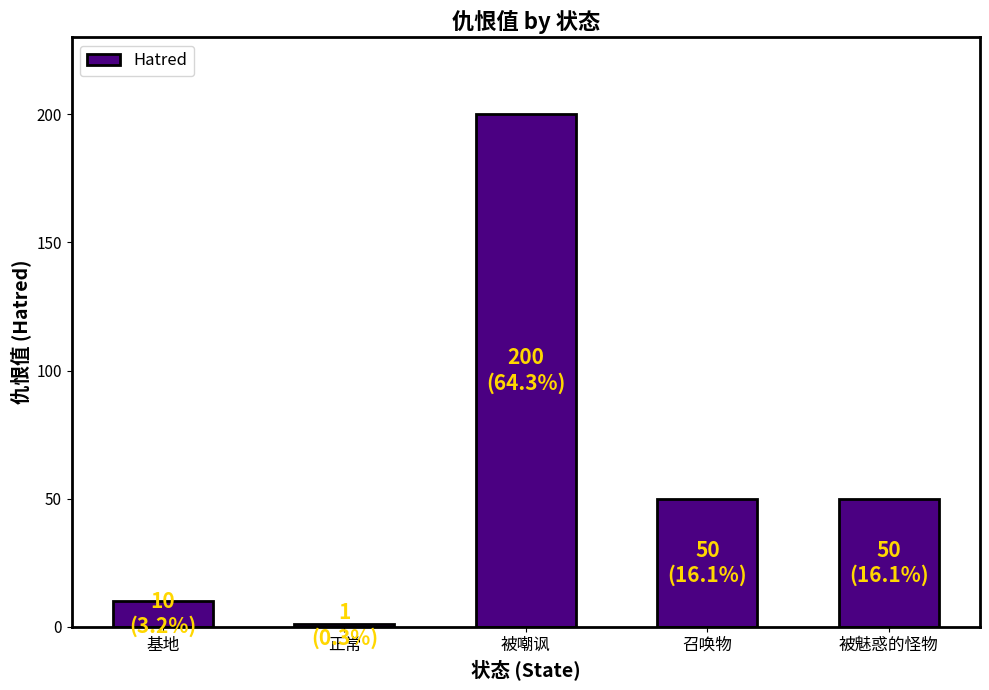

The value at 召唤物 is 26. True or false?

False